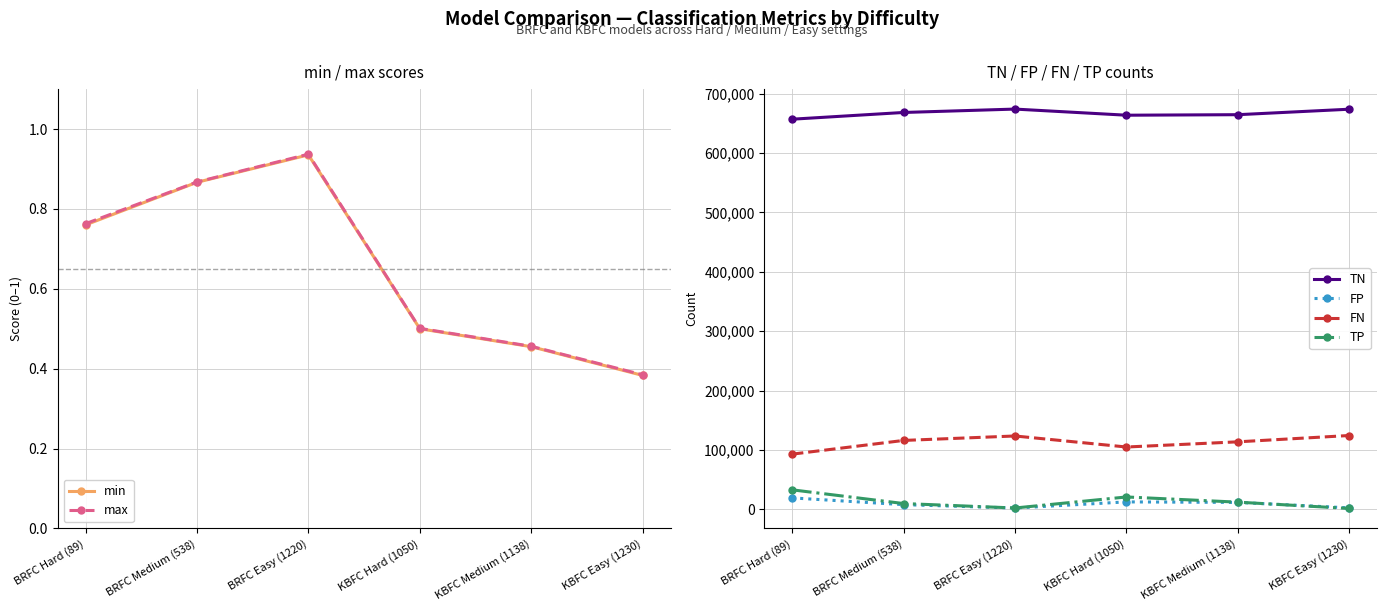

What are all the series names shown in the legend?

min, max, TN, FP, FN, TP